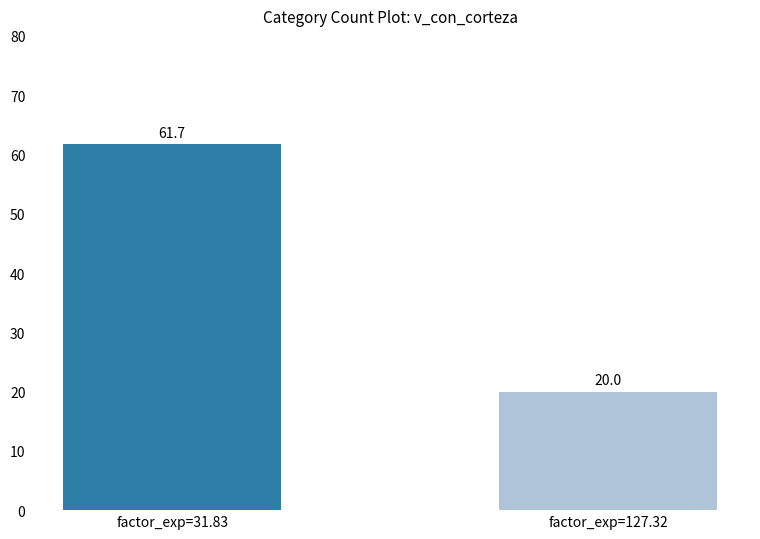

Are the bars grouped side by side (vs. stacked)?

No